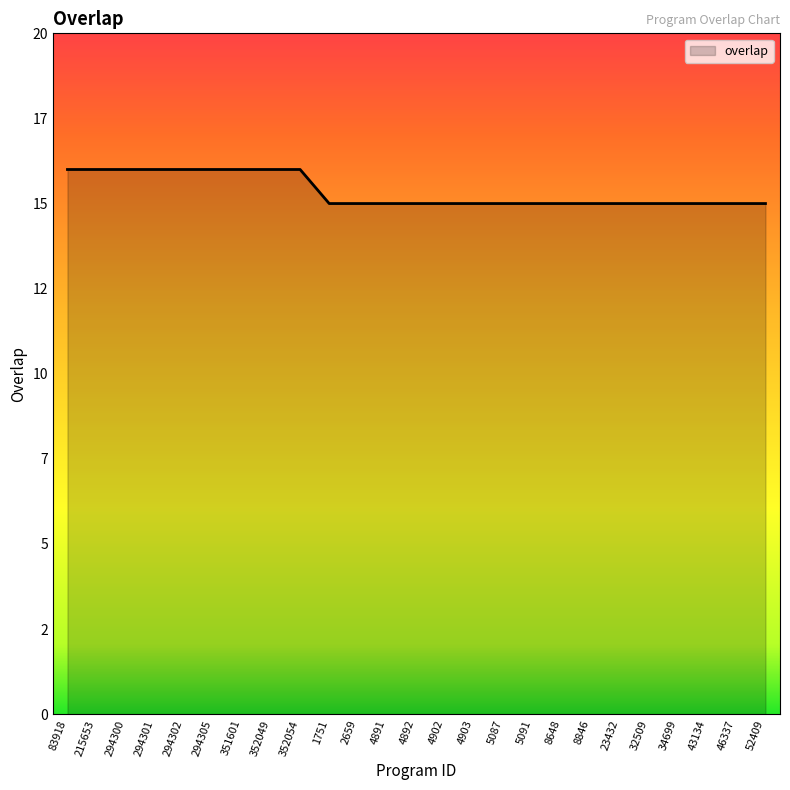

Does the chart have visible grid lines?

No